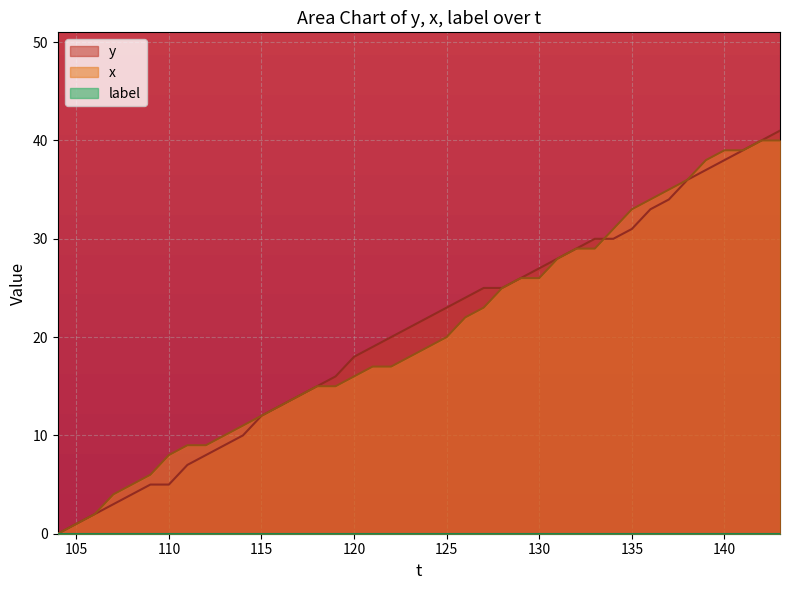

What is the greatest value displayed?

41